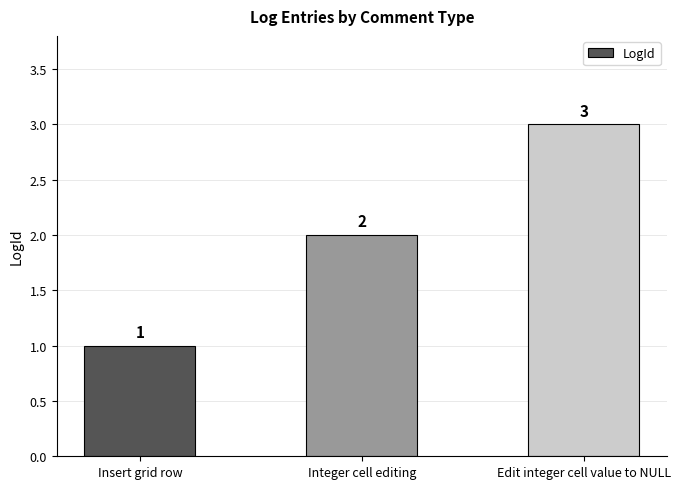

The chart shows a value of 3 at Integer cell editing. True or false?

False